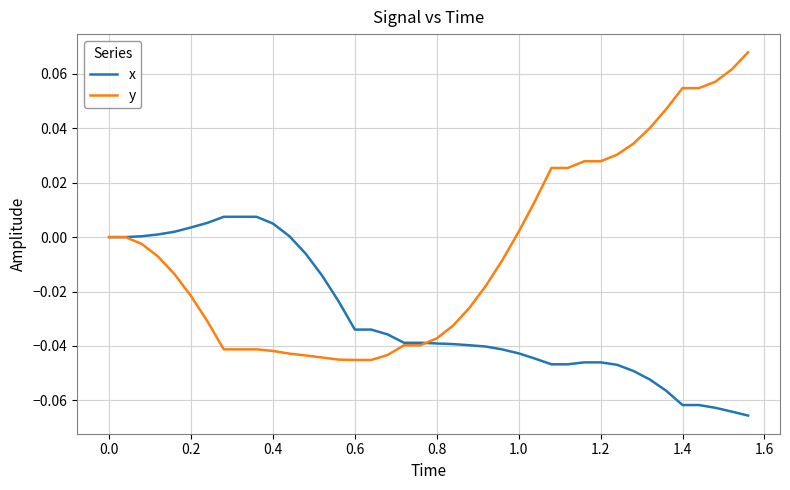

Rank the series by their average value, from lowest to highest.

x, y